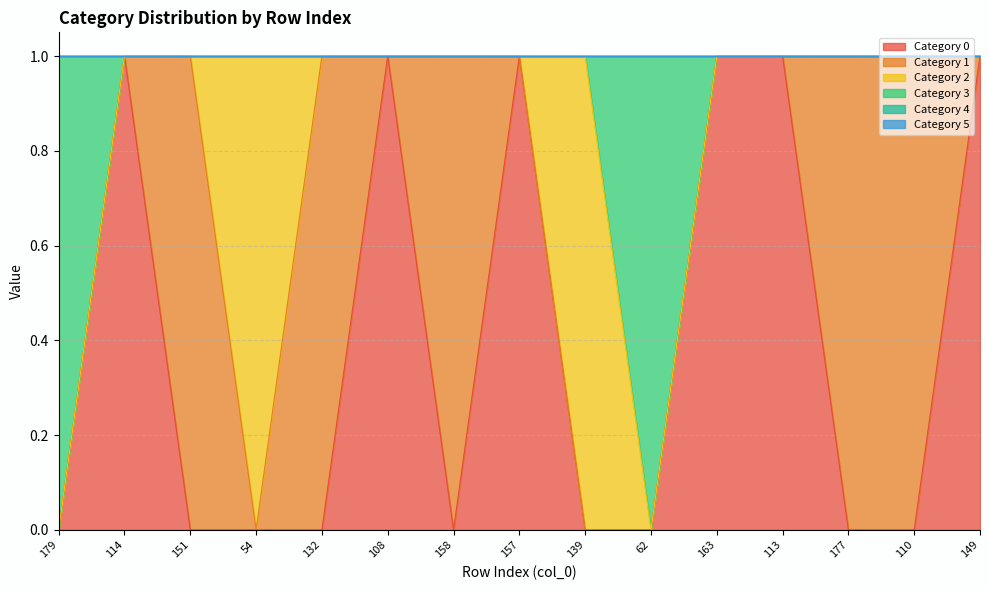

Which label corresponds to the largest value in the chart?

114